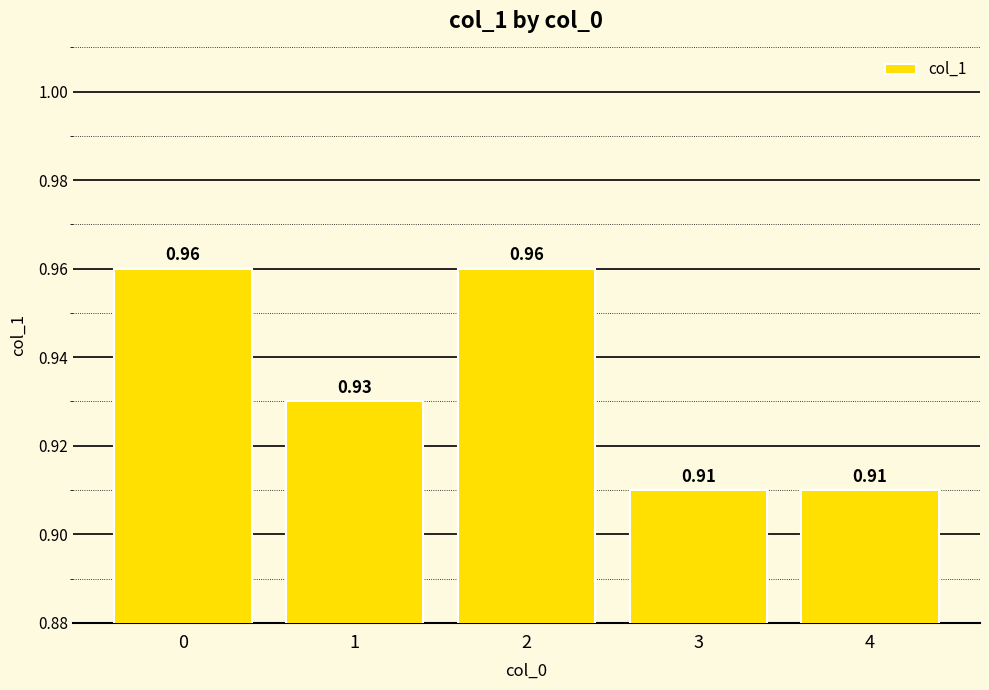

How many bars are there in total?

5